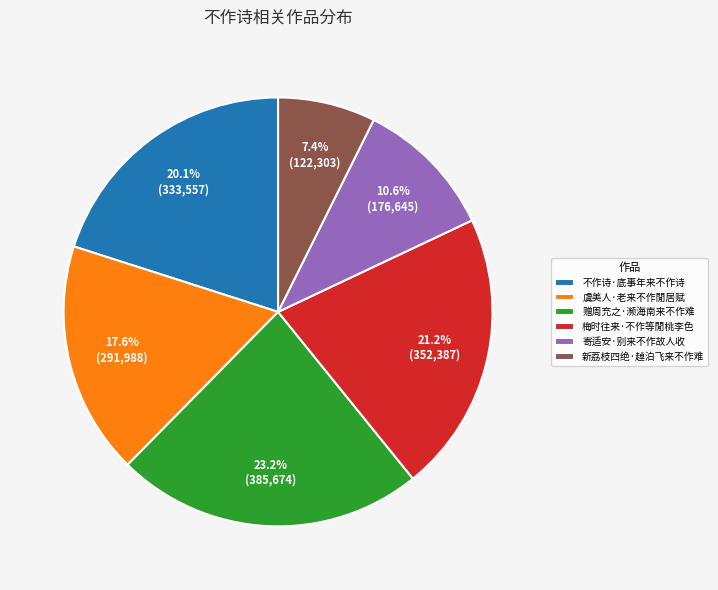

To the nearest percent, what portion does 梅时往来·不作等閒桃李色 represent?

21%